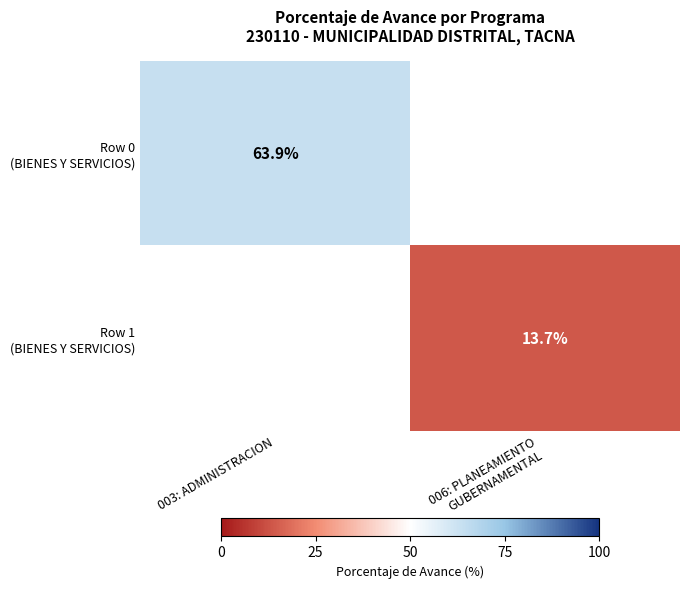

How many positive values does the Row 1 (BIENES Y SERVICIOS) series have?

1